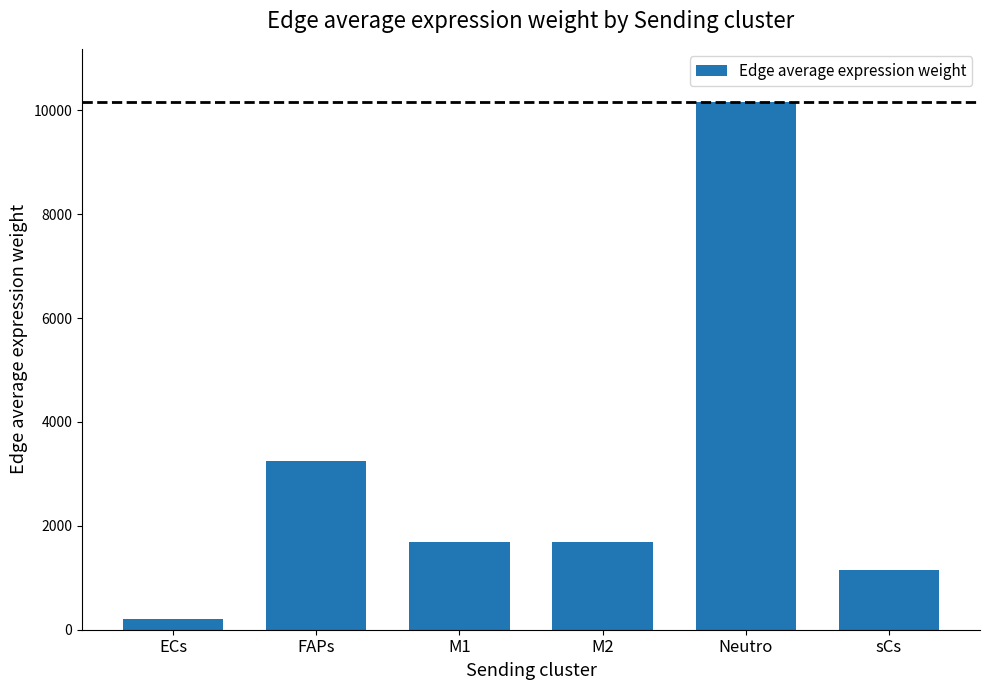

How many data points are less than 1690?

3